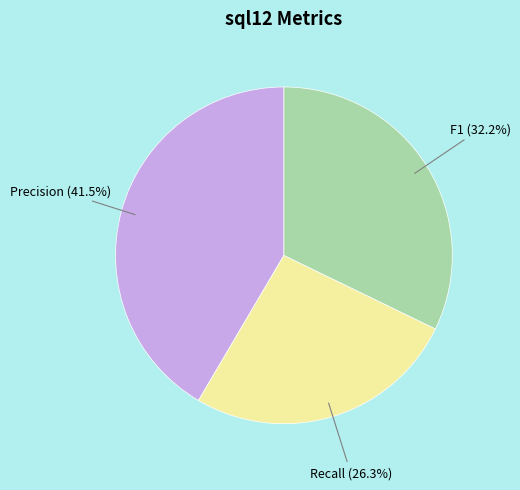

Which has a higher value, F1 or Recall?

F1